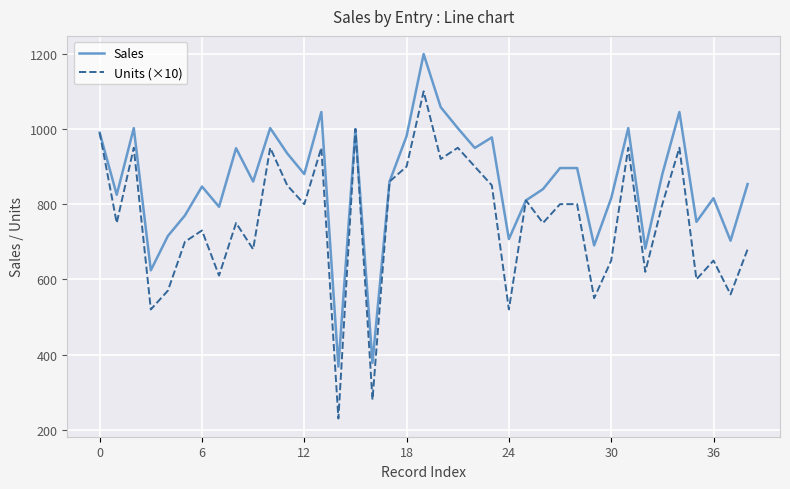

What is the lowest value of the Sales series?

368.0